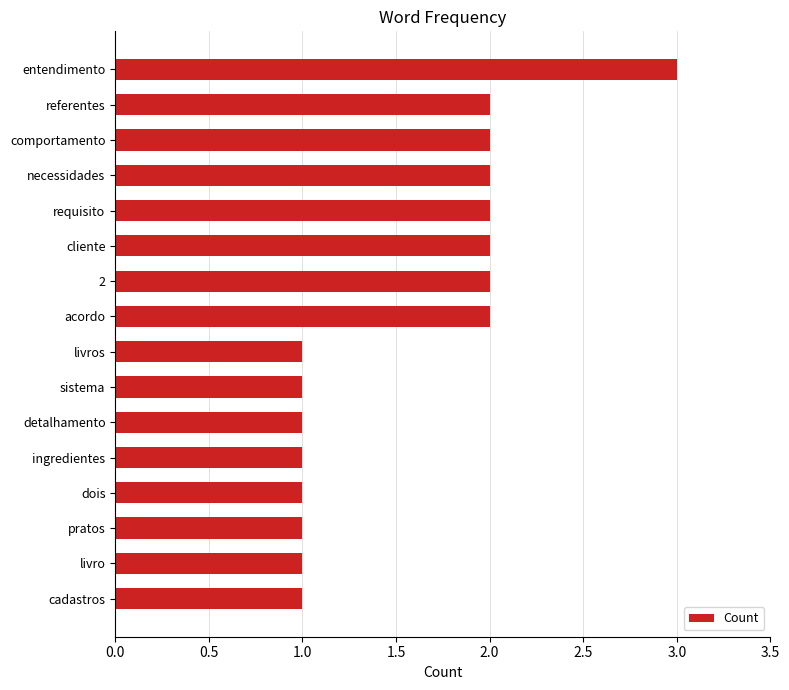

Count the values in the range 1 to 2.

15